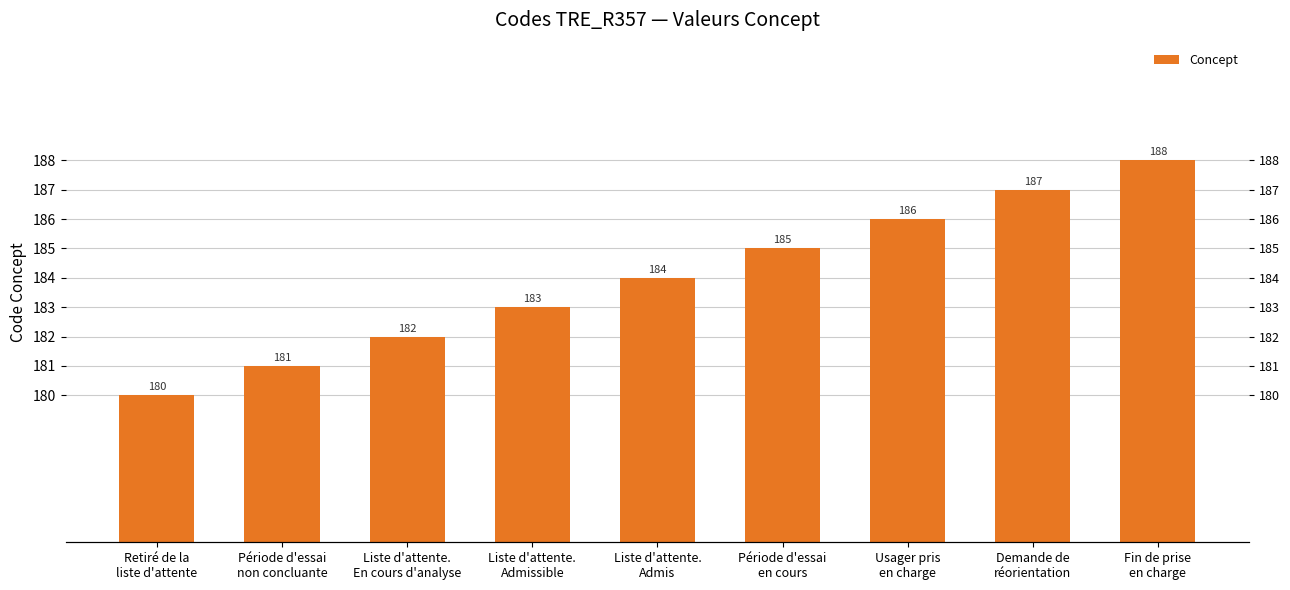

What is the approximate value at Liste d'attente.
Admis?

184